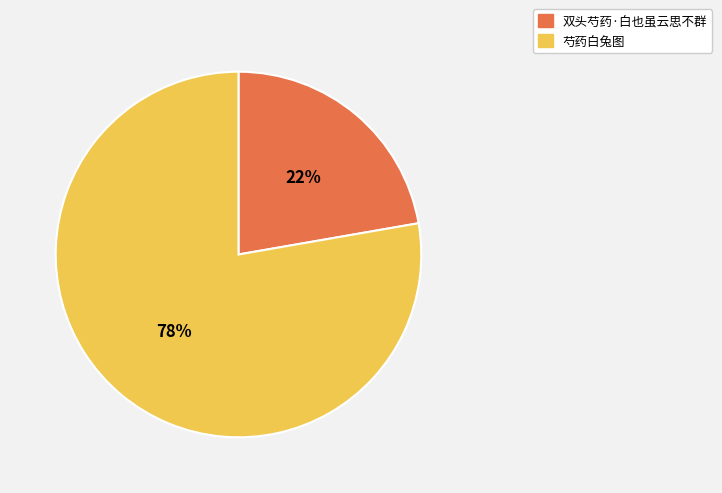

True or false: 芍药白兔图 accounts for 78% of the total.

True